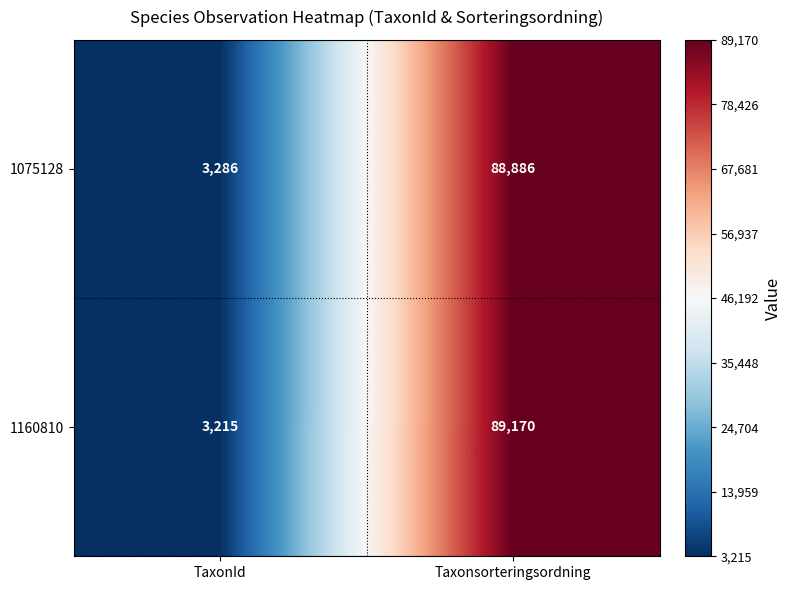

Reading left to right, what are all the values shown in this chart?

1075128: 3286	88886
1160810: 3215	89170